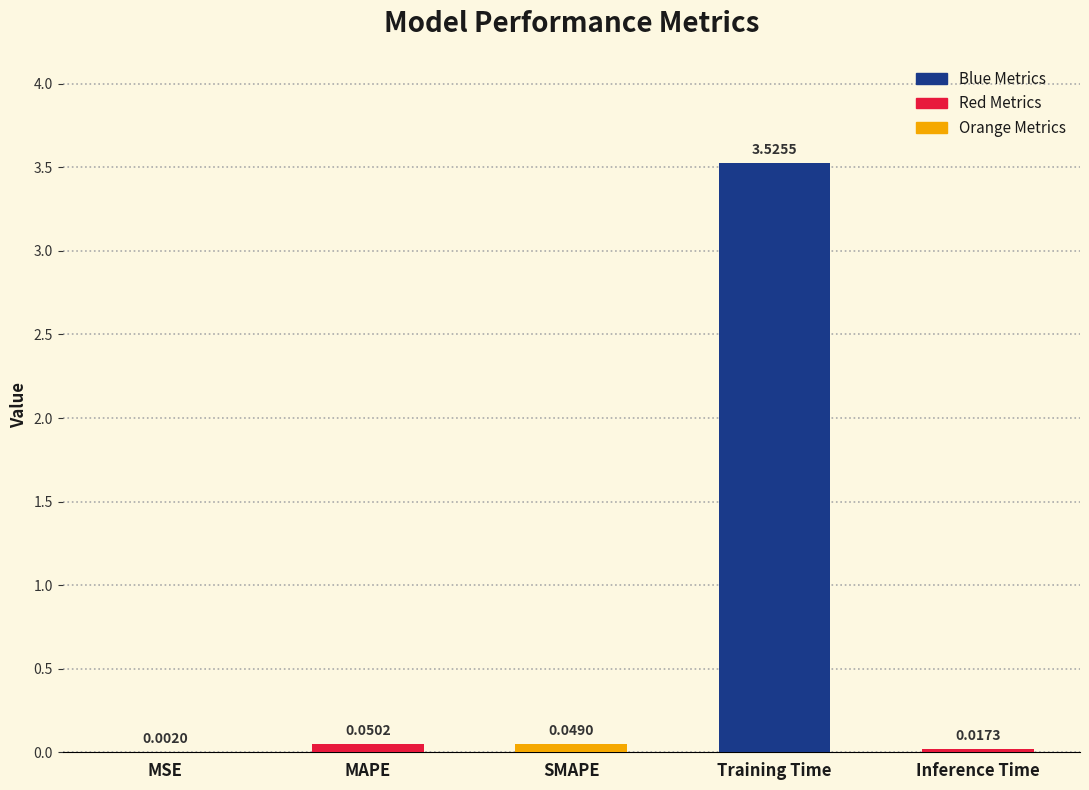

Which has a higher value, MAPE or SMAPE?

MAPE